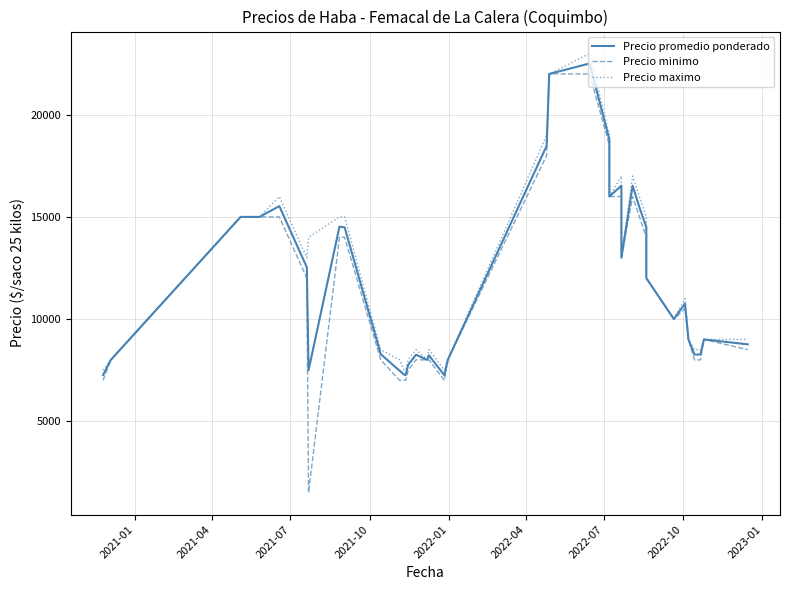

What are all the series names shown in the legend?

Precio promedio ponderado, Precio minimo, Precio maximo